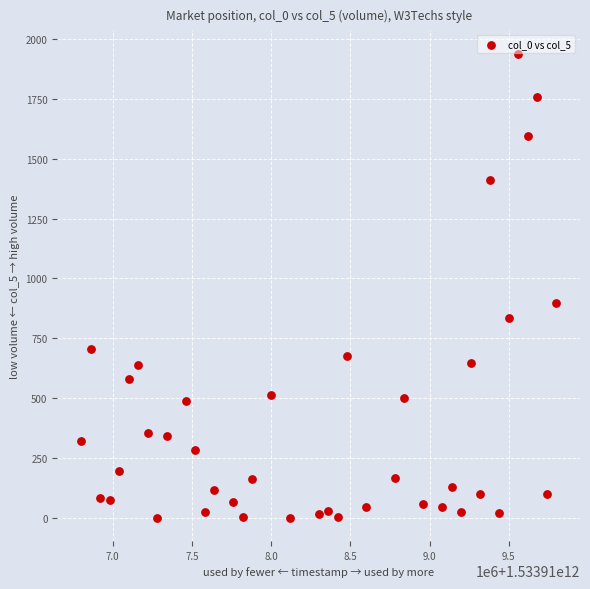

What Y value in the scatter plot is closest to 969?

898.3